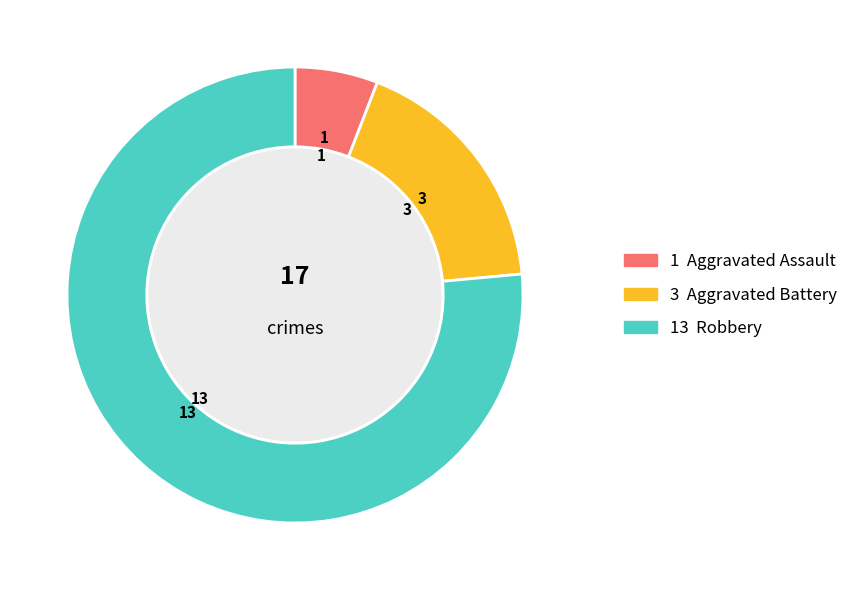

Which slice is the smallest?

Aggravated Assault